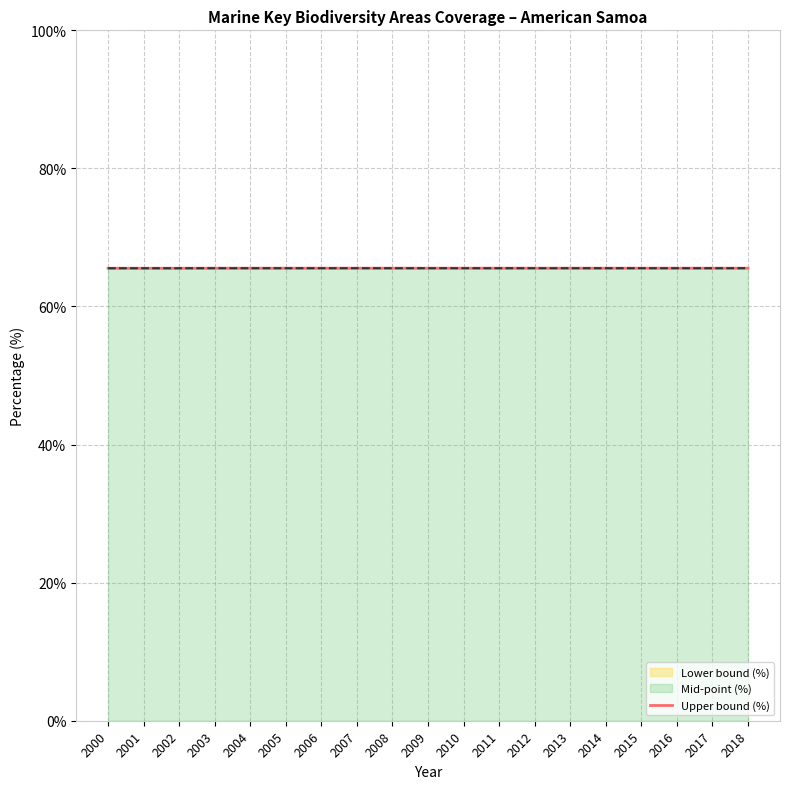

At which label is the value closest to 65?

2000